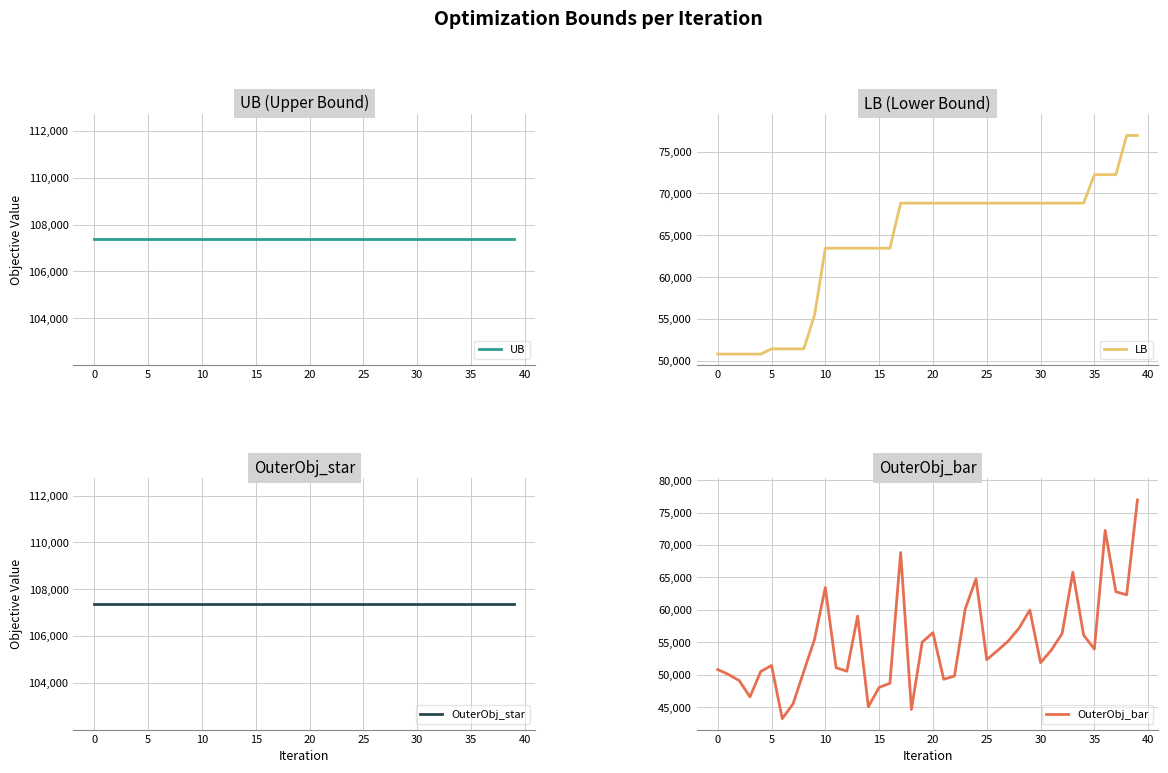

What is the sum of all LB values?

2569338